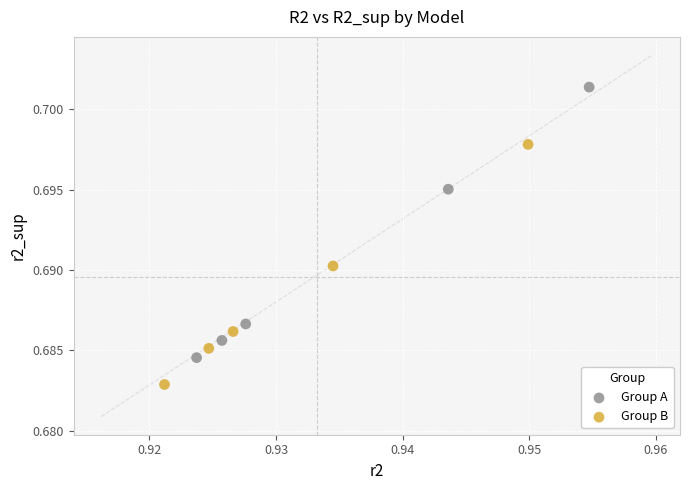

Which series contains the highest Y value?

Group A